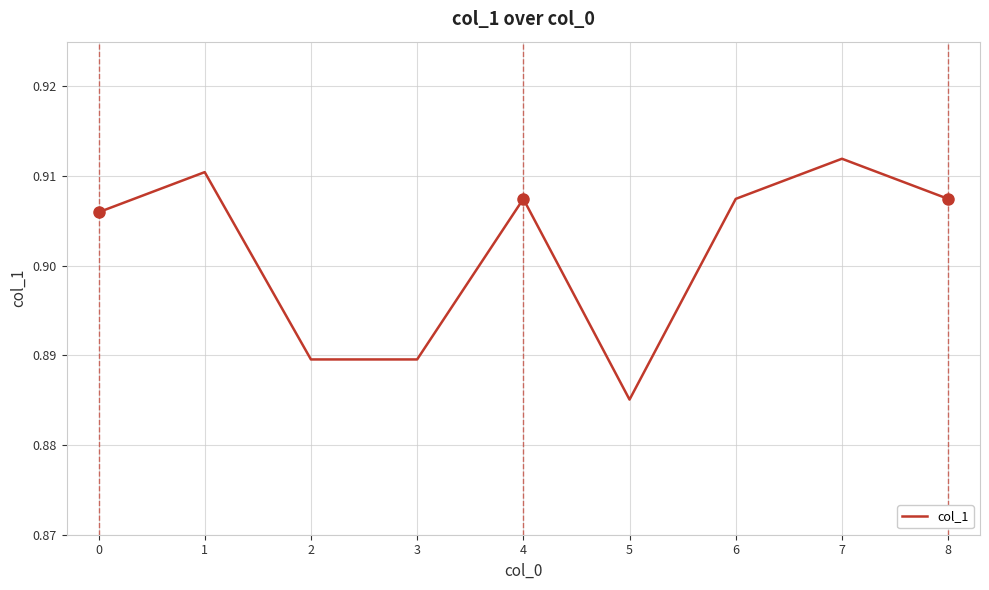

At which category does the chart reach its minimum across all series?

5